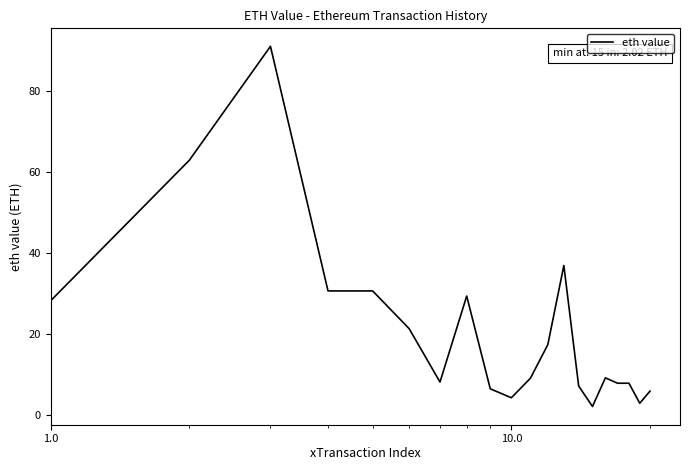

What is the minimum value shown in the chart?

2.0